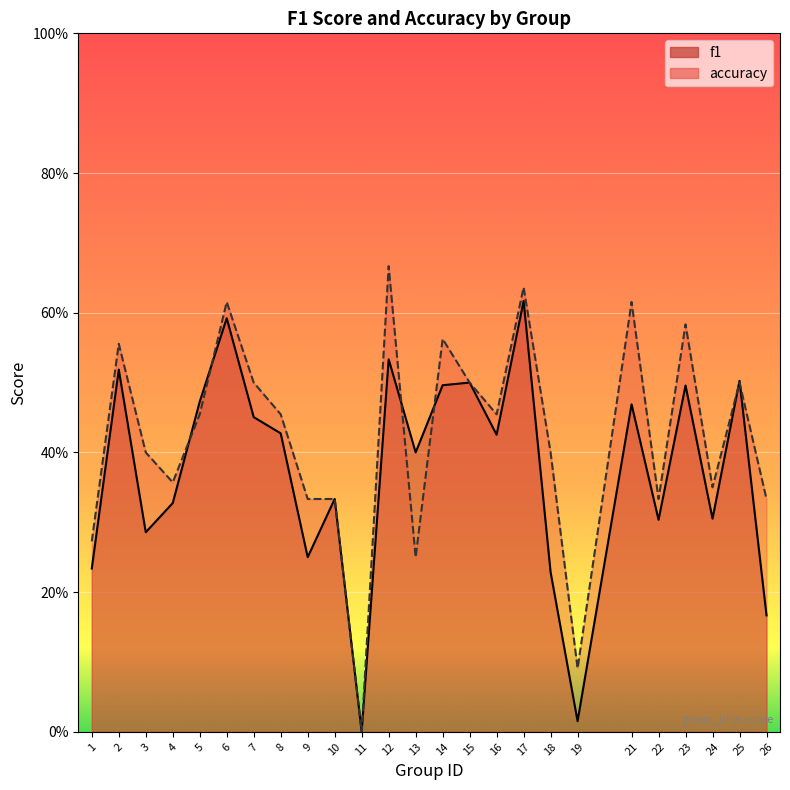

Where is accuracy nearest to the value 0?

11